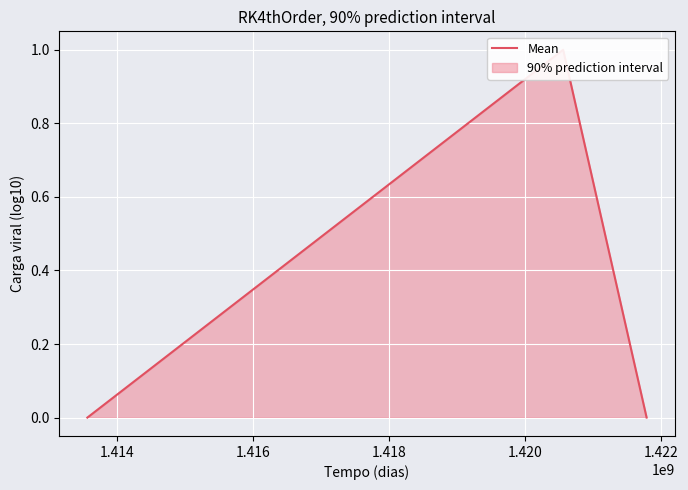

What is the difference between the maximum and minimum values?

1